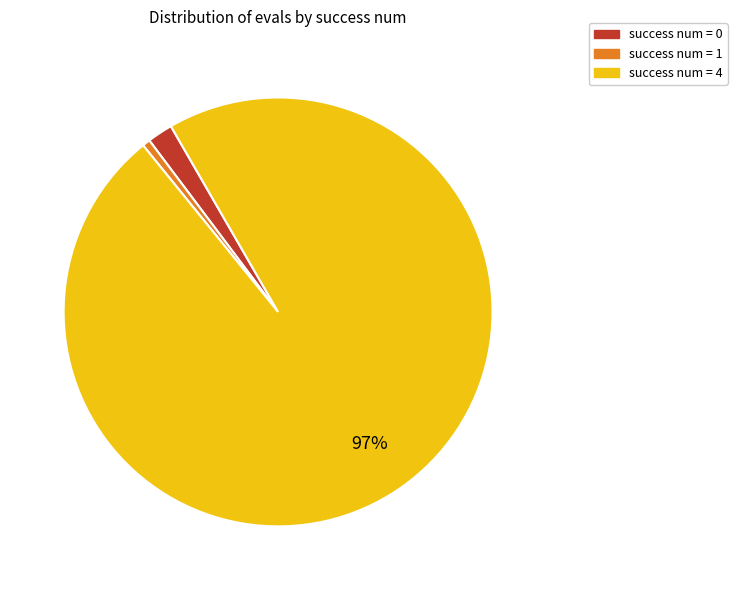

Is there a majority slice in this chart?

Yes